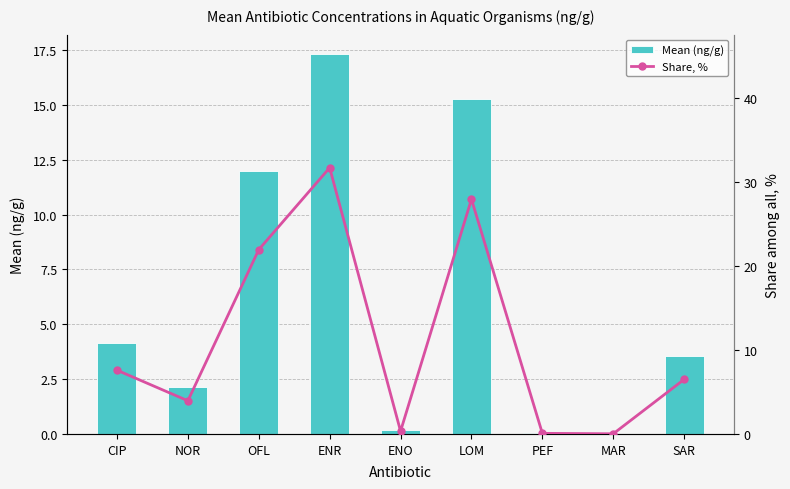

What is the value of the Share, % bar at the 1st from the left?

7.6